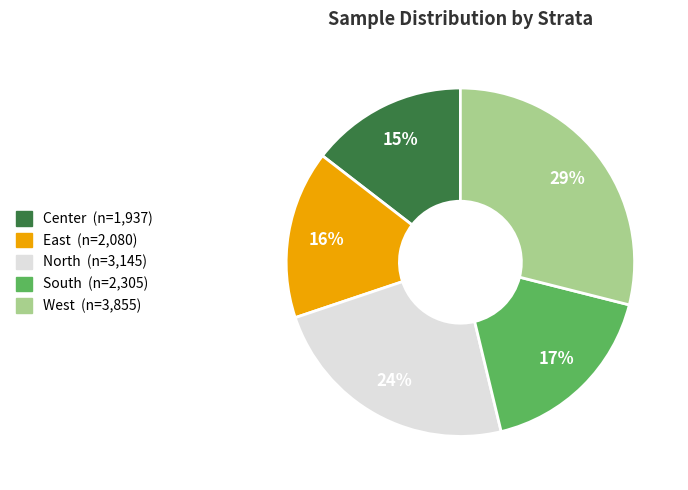

Is there any slice that represents more than half of the pie?

No